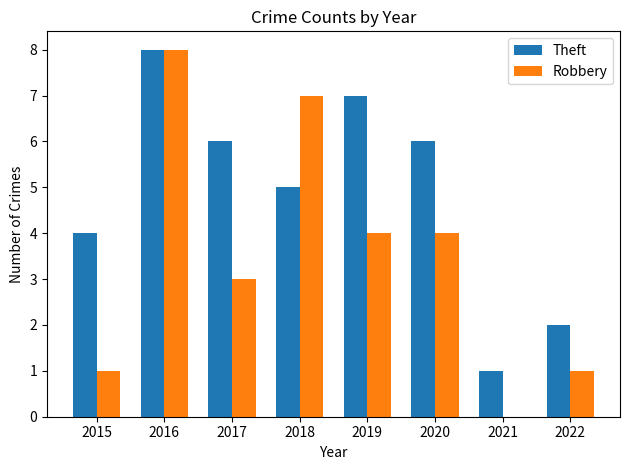

At which category is the sum across all series the highest?

2016